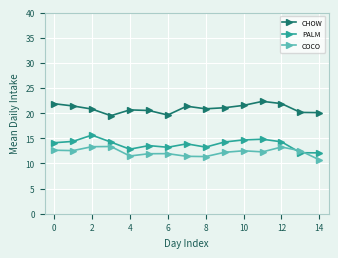

List the series in order of their overall mean, lowest first.

COCO, PALM, CHOW